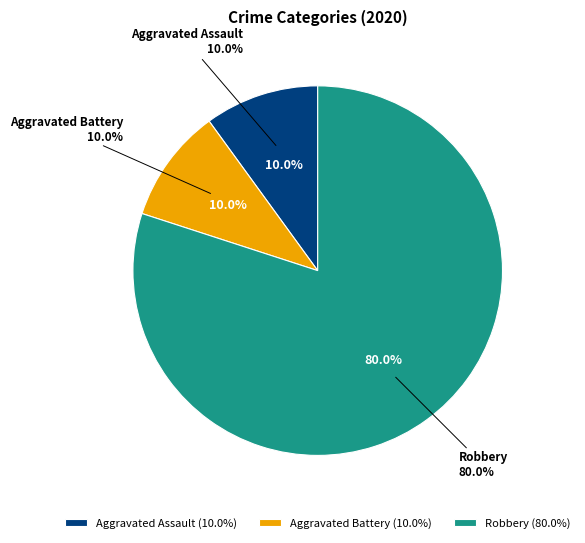

Is there any slice that represents more than half of the pie?

Yes